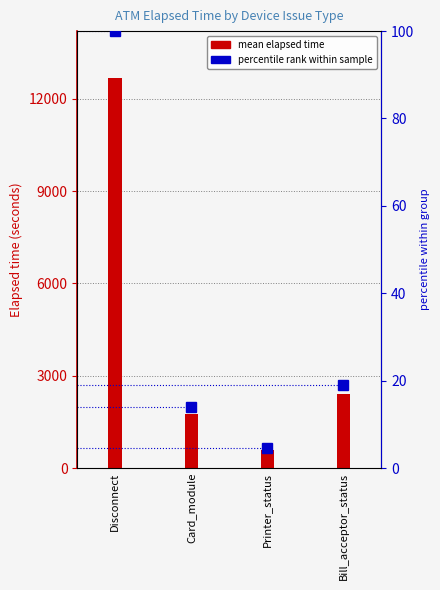

What is the spread (max minus min) of values at Printer_status?

587.3